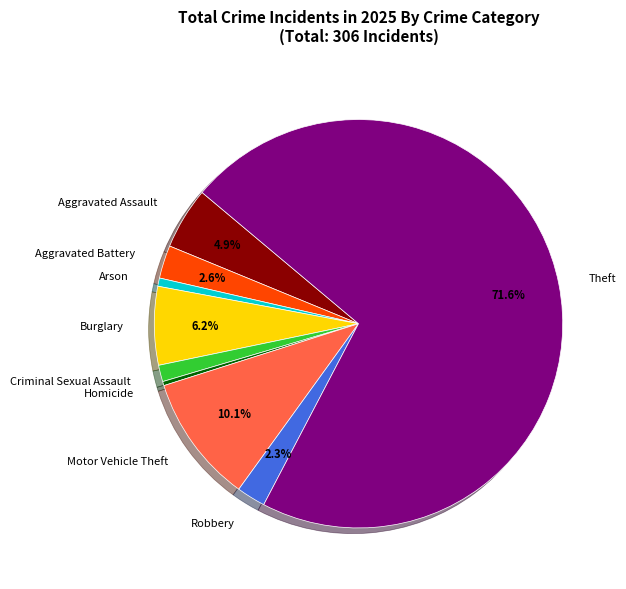

Which slice represents more than half of the pie?

Theft